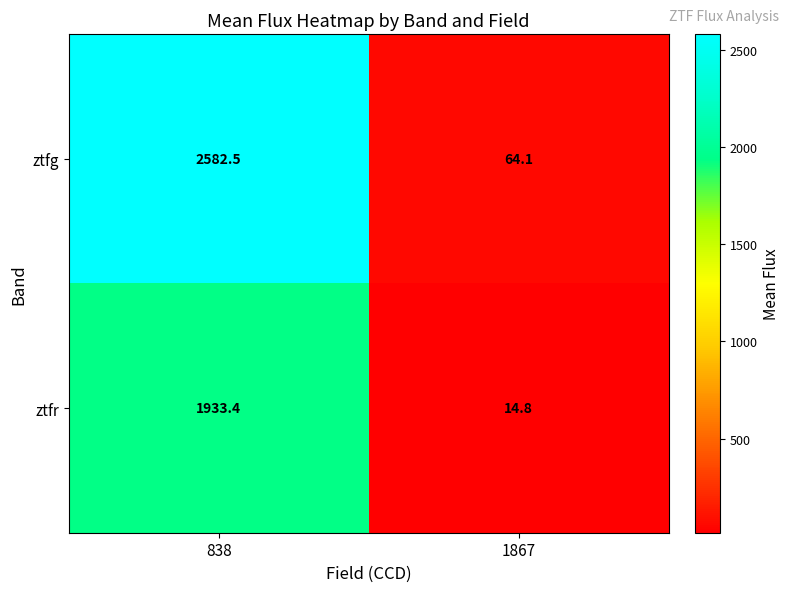

Count the number of categories in the chart.

2